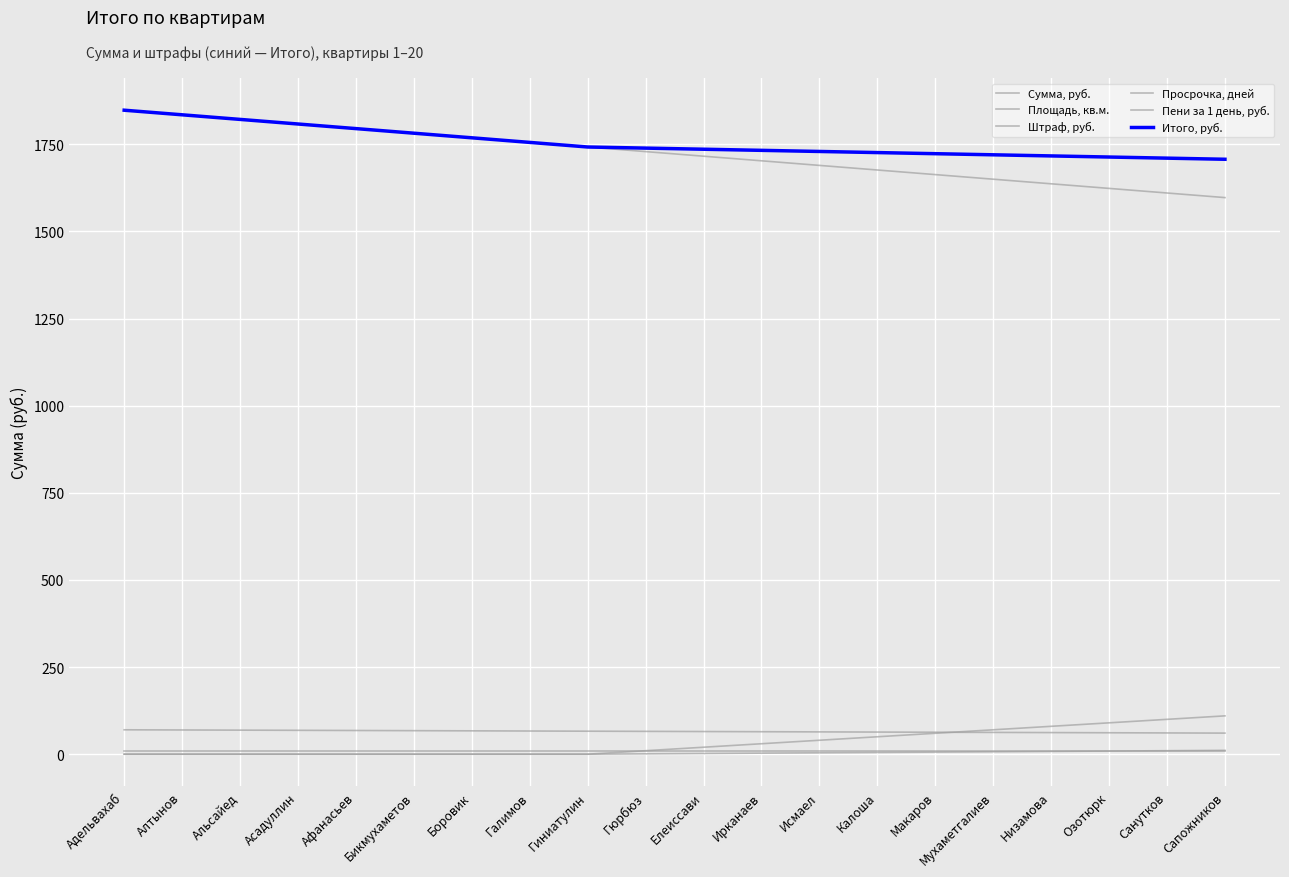

How many lines are shown in the chart?

6